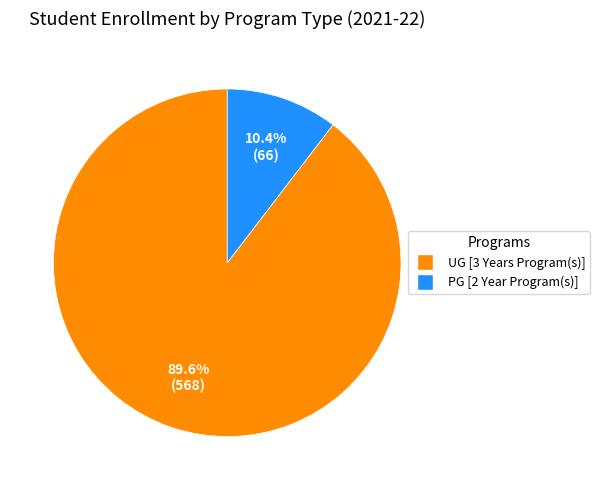

To the nearest percent, what portion does UG [3 Years Program(s)] represent?

90%